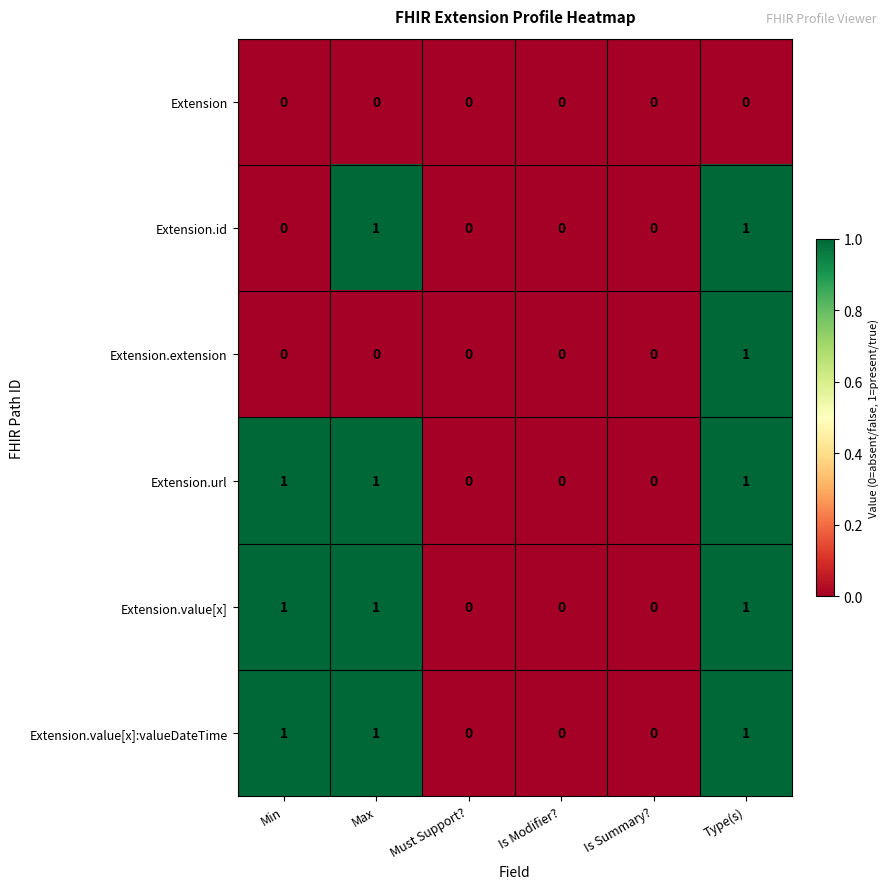

What is the sum of all Extension.value[x] values?

3